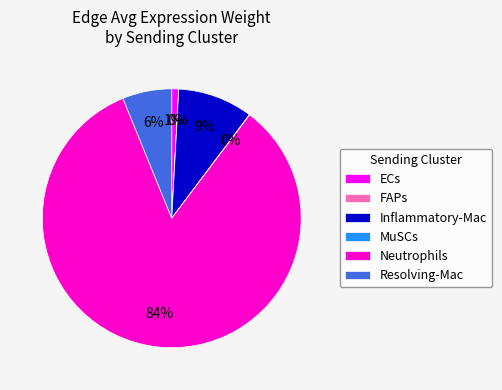

Is the sum of ECs and Neutrophils greater than half?

Yes